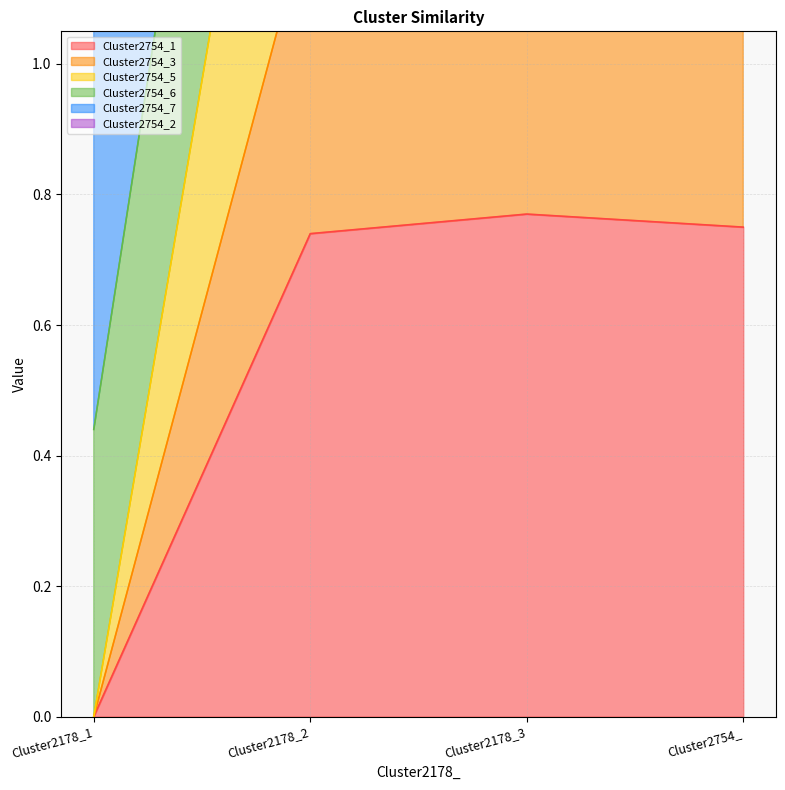

Which series has the largest total across all categories?

Cluster2754_3